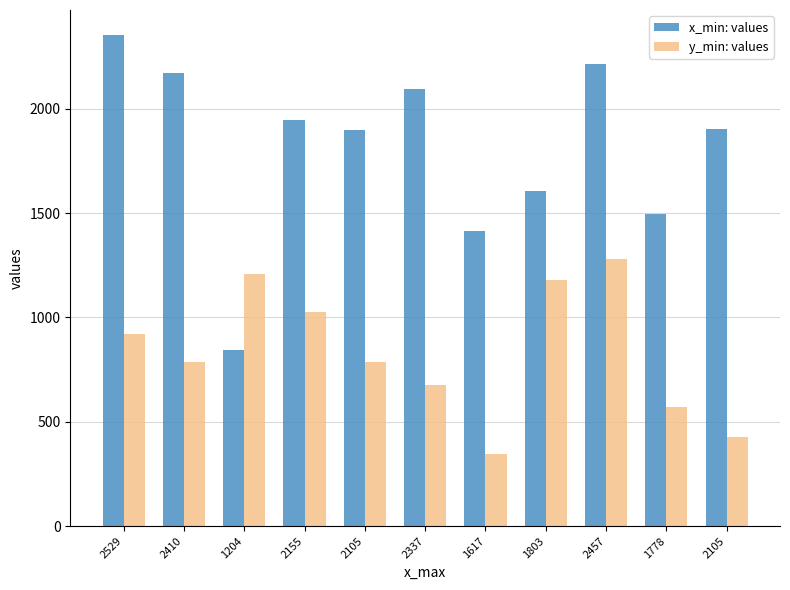

What is the minimum value for y_min: values?

344